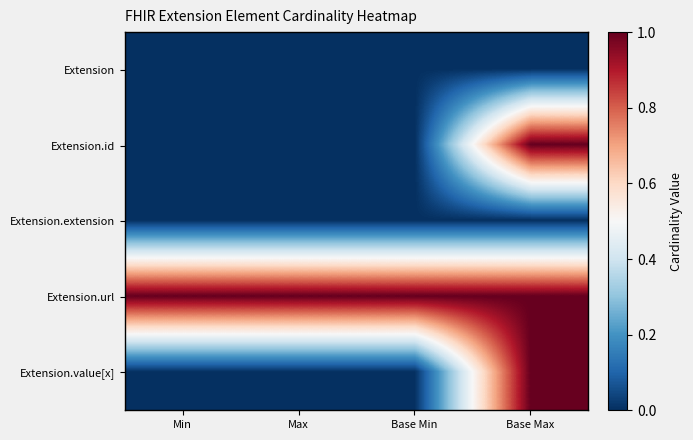

Which series has the largest total across all categories?

Extension.url